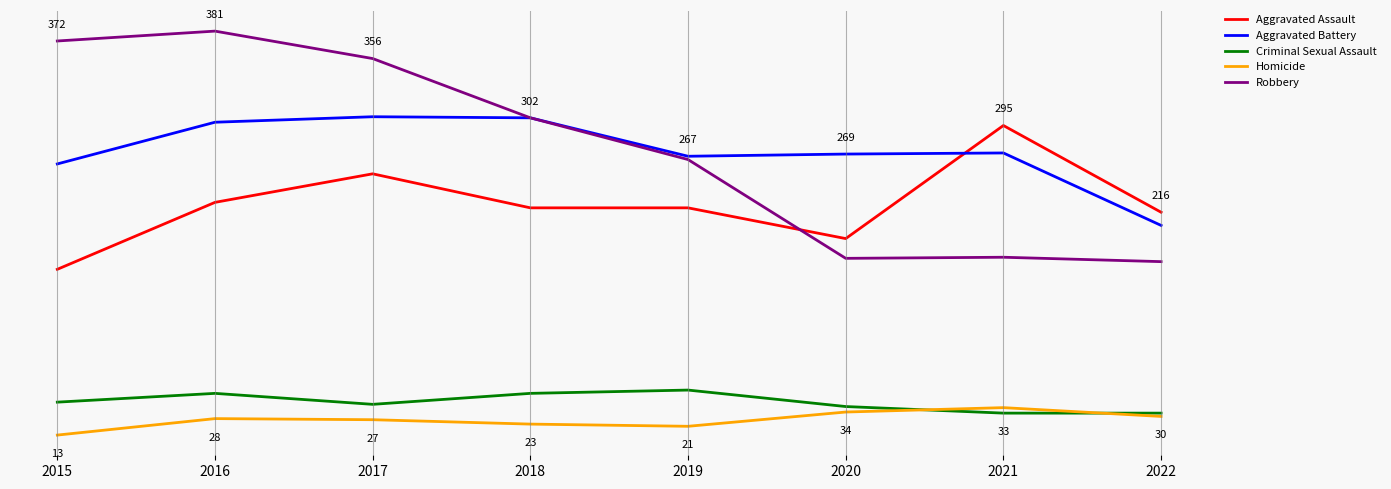

Is this an area chart (filled region under the line)?

No